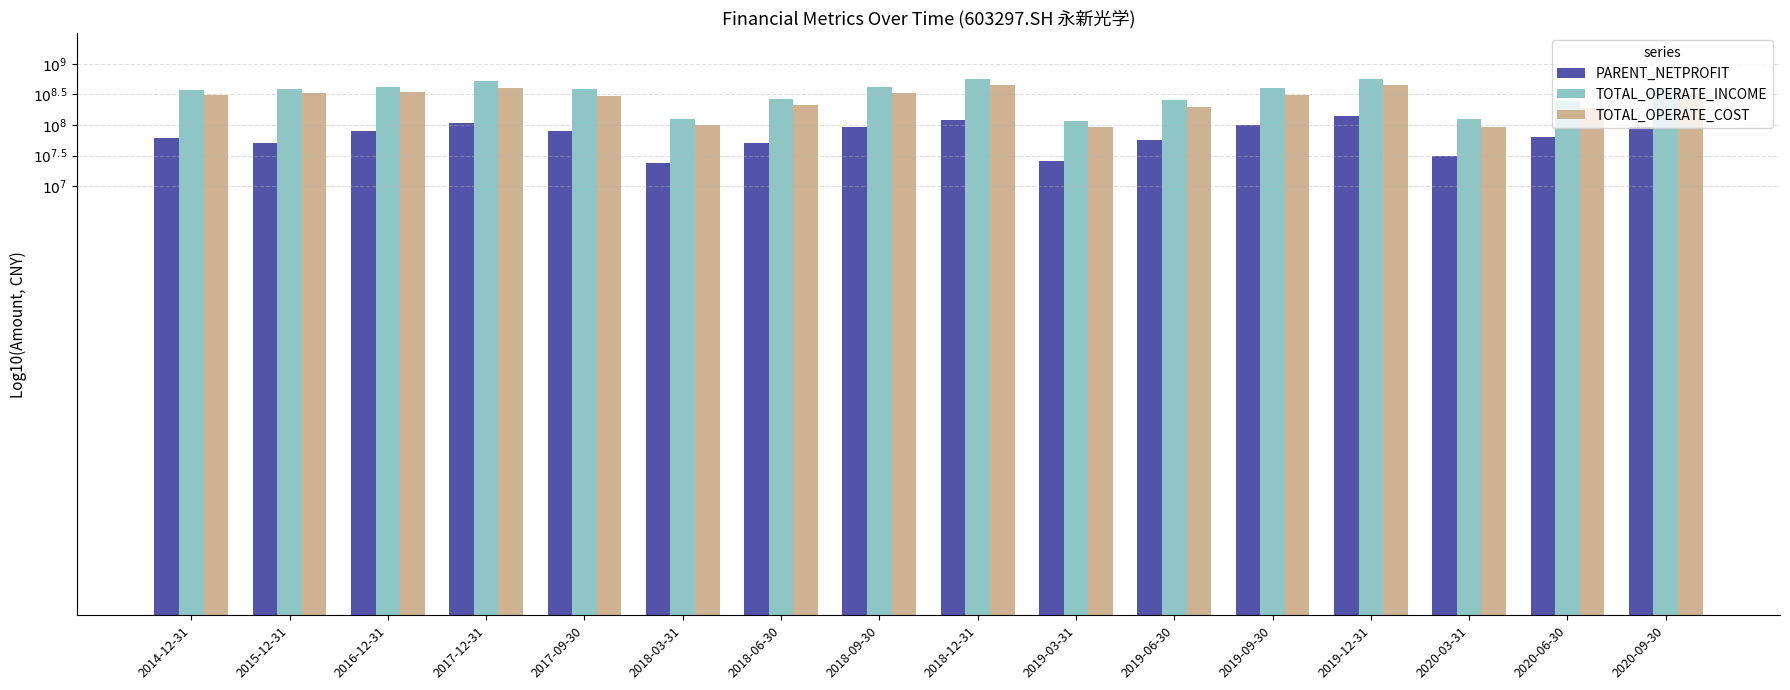

The value of TOTAL_OPERATE_COST at 2019-03-31 is 8.0. True or false?

True